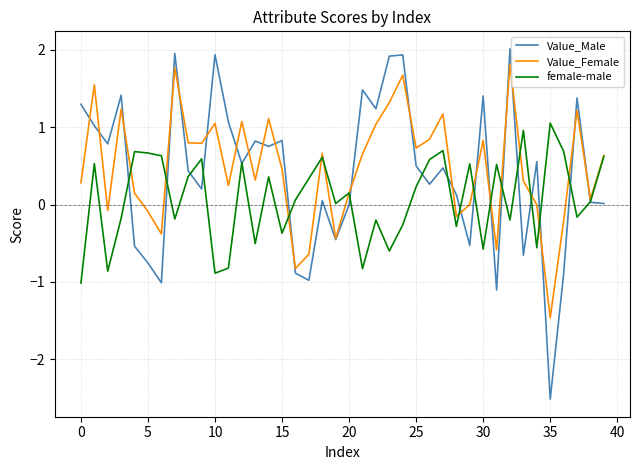

What is the highest value of the Value_Female series?

1.8